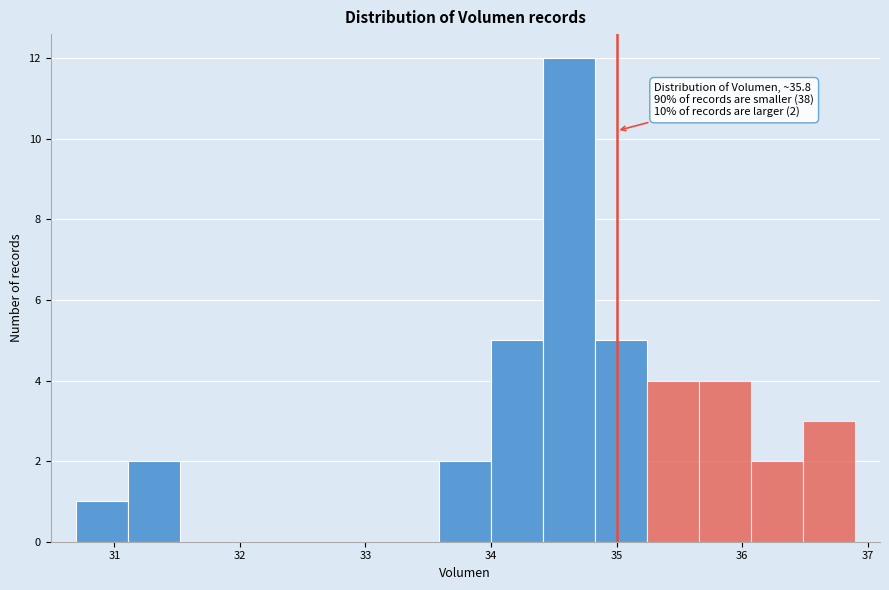

Which range on the x-axis has the tallest bar?

34.4 to 34.8